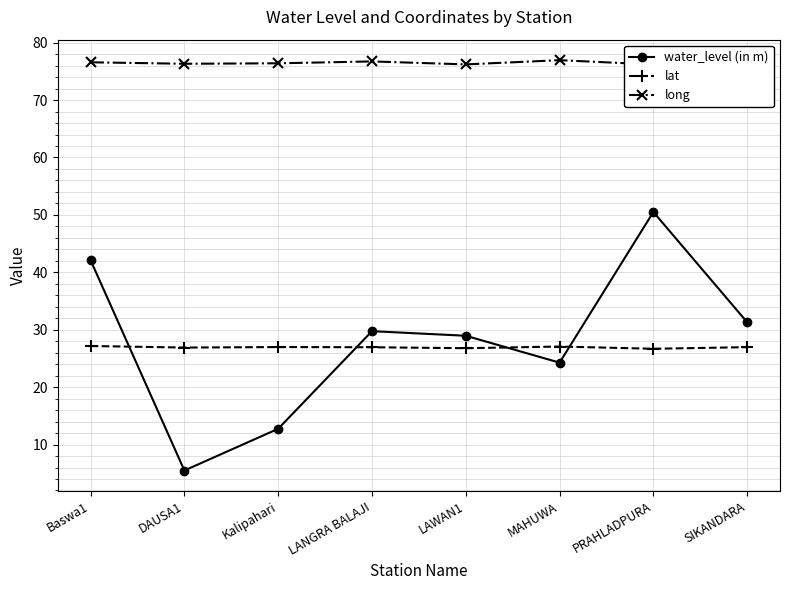

At which category does long reach its first local valley?

DAUSA1